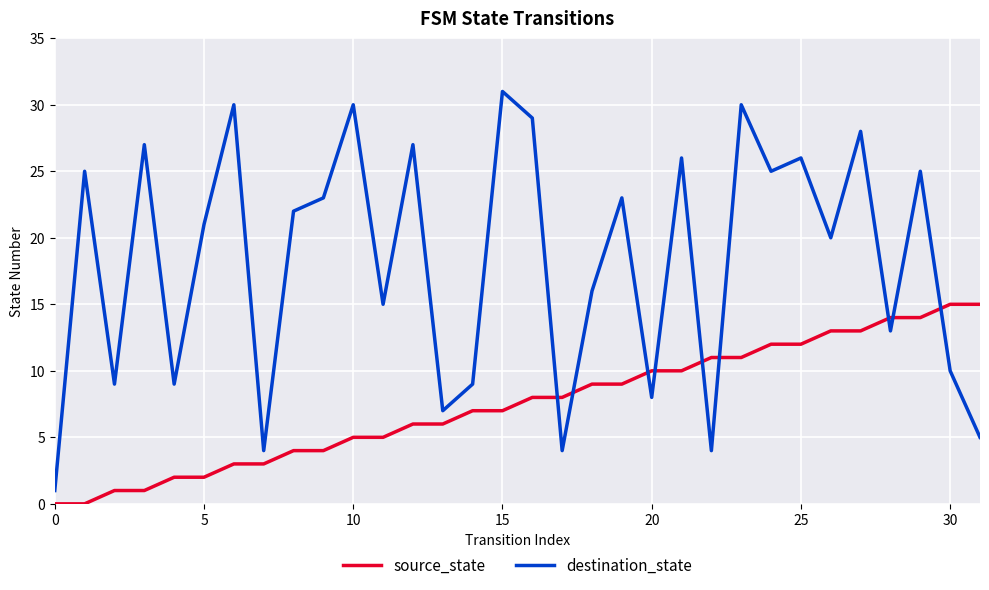

What is the greatest value displayed?

31